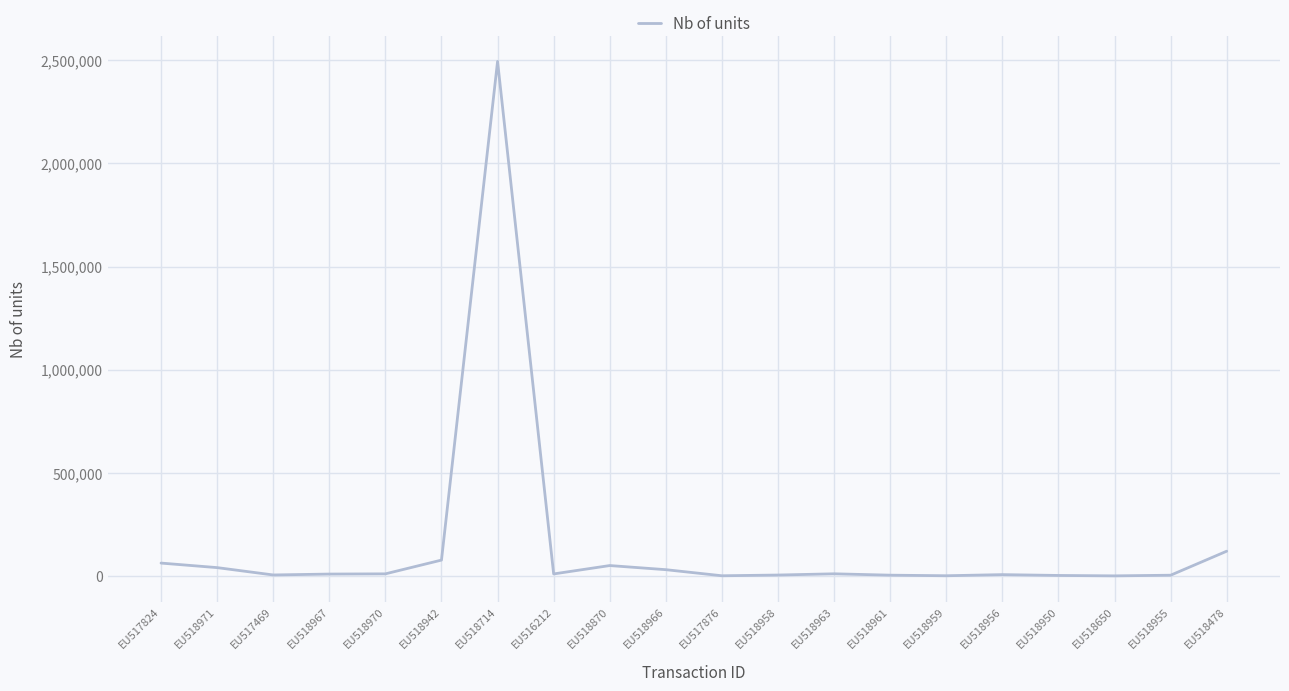

At which category does the chart reach its peak across all series?

EU518714